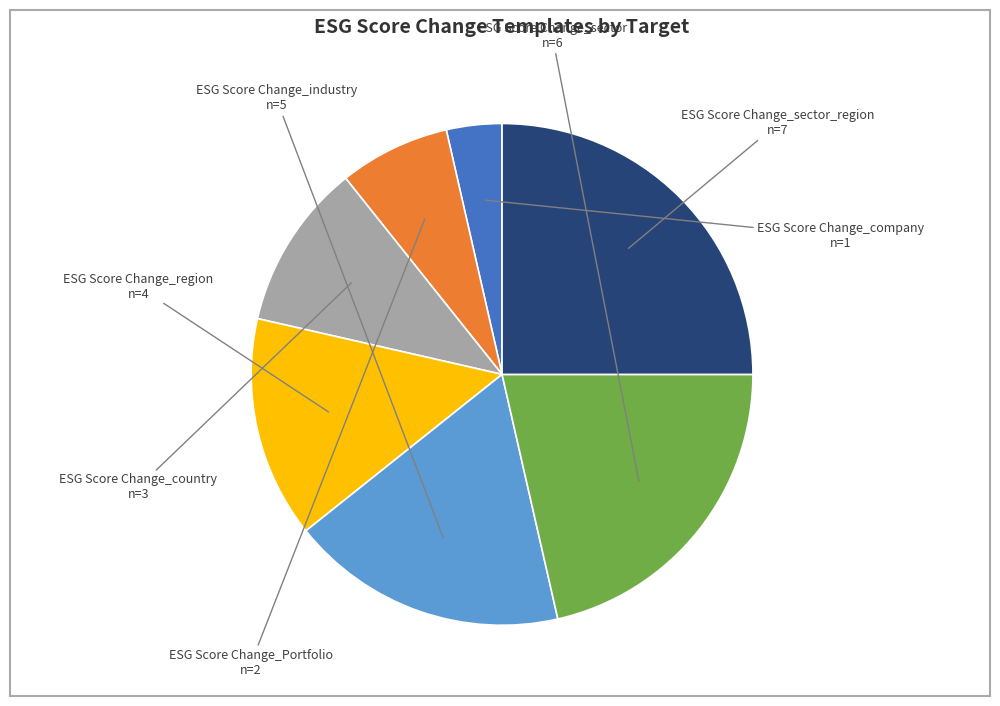

Is there any slice that represents more than half of the pie?

No